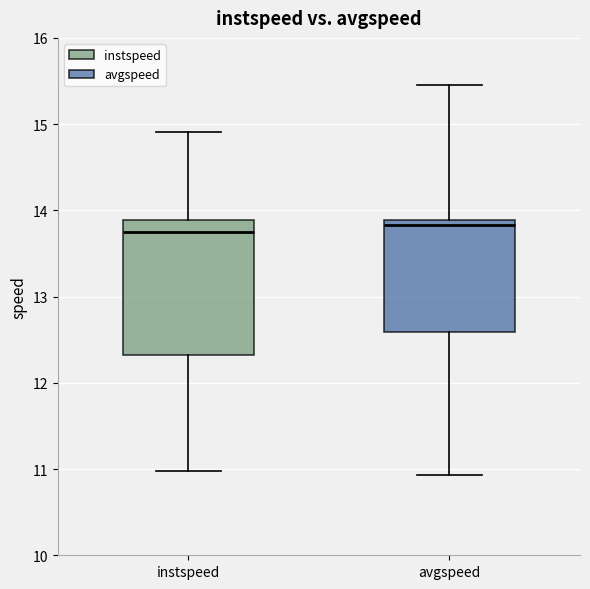

Reading left to right, transcribe this box plot: for each box, give where its median line is, the range the box spans, and where its two whiskers end, as read against the y-axis. The values are not printed on the chart, so give them approximately, as read against the axis.

instspeed: median 13.7, box 12.3 to 13.9, whiskers 11.0 to 14.9
avgspeed: median 13.8, box 12.6 to 13.9, whiskers 10.9 to 15.4